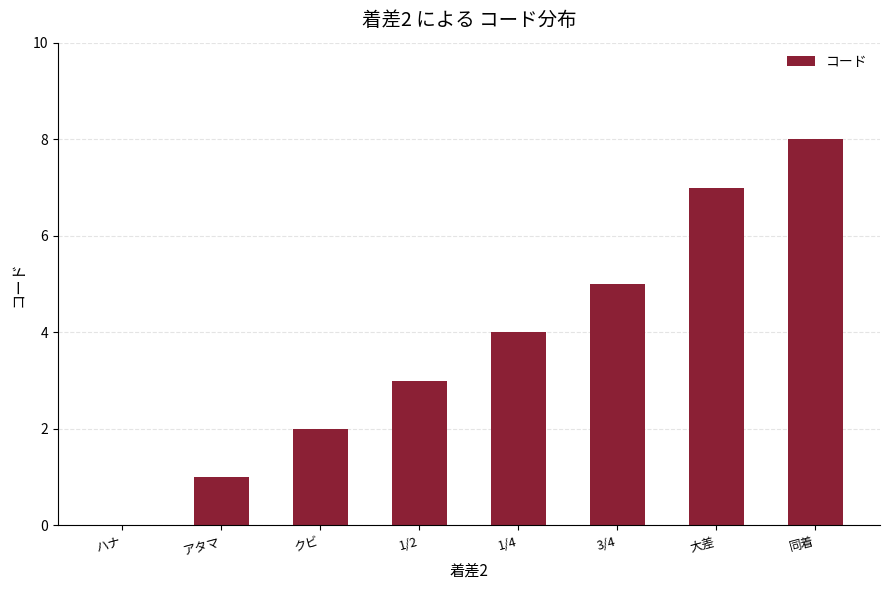

Reading left to right, list all the values displayed in this chart.

0	1	2	3	4	5	7	8